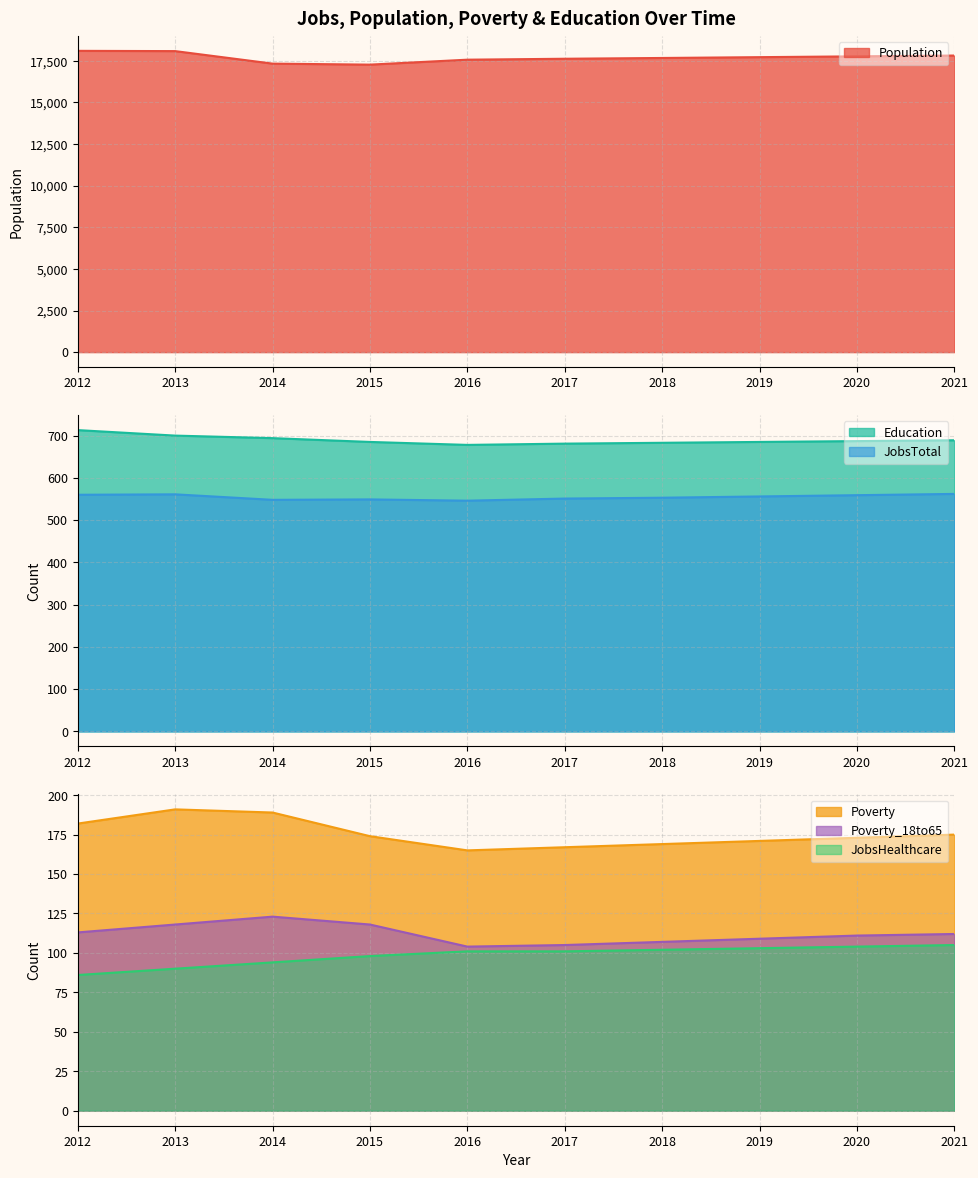

List the labels in order of JobsTotal value, smallest first.

2016, 2014, 2015, 2017, 2018, 2019, 2020, 2012, 2013, 2021